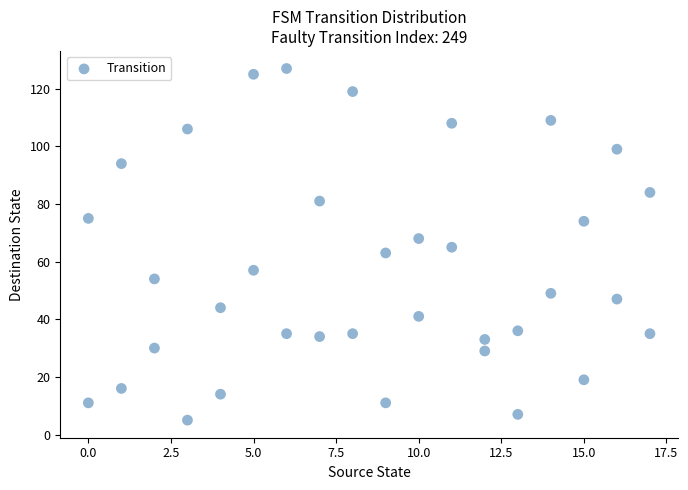

What is the range of X values (max minus min)?

17